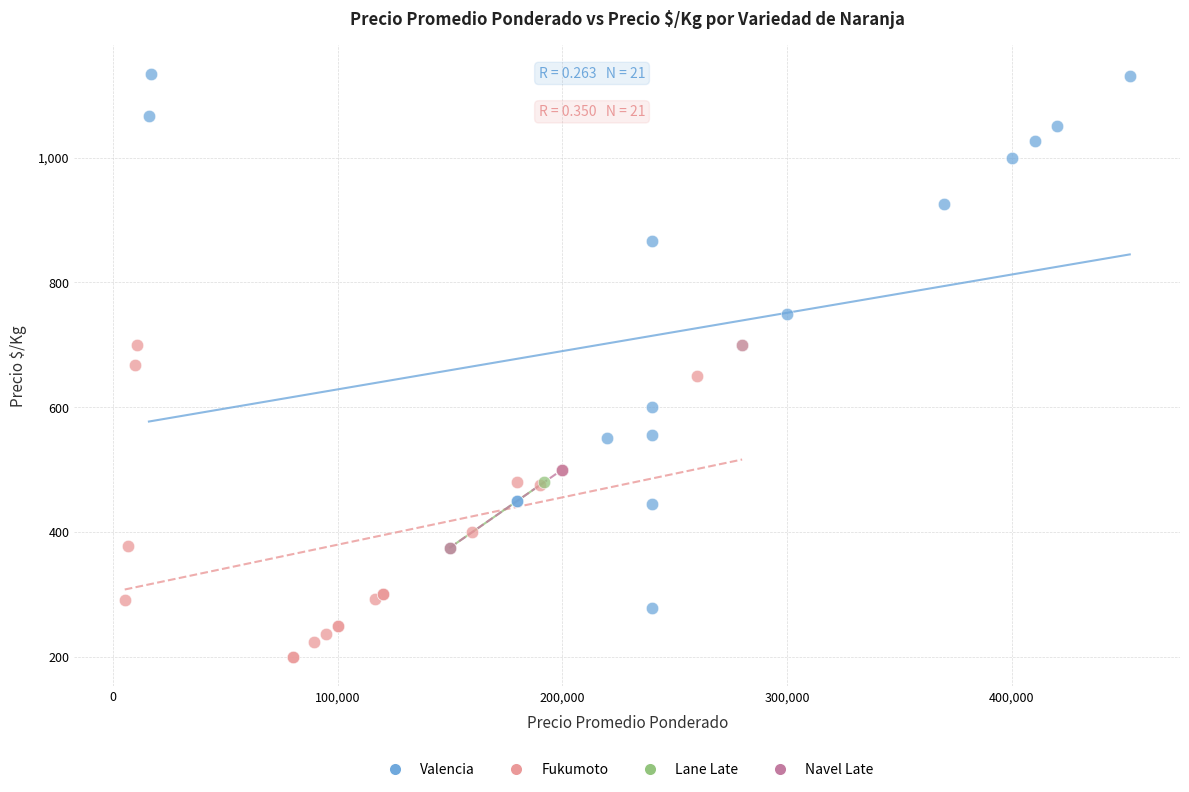

What are all the series names shown in the legend?

Valencia, Fukumoto, Lane Late, Navel Late